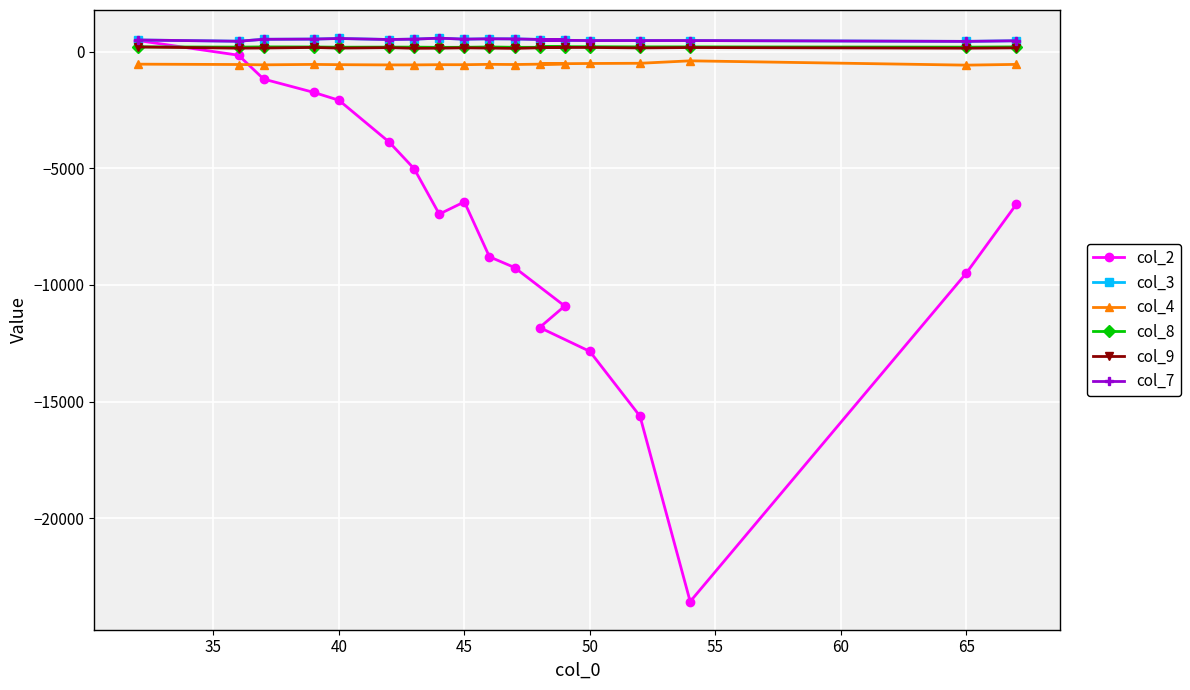

What is the smallest value displayed?

-23568.0